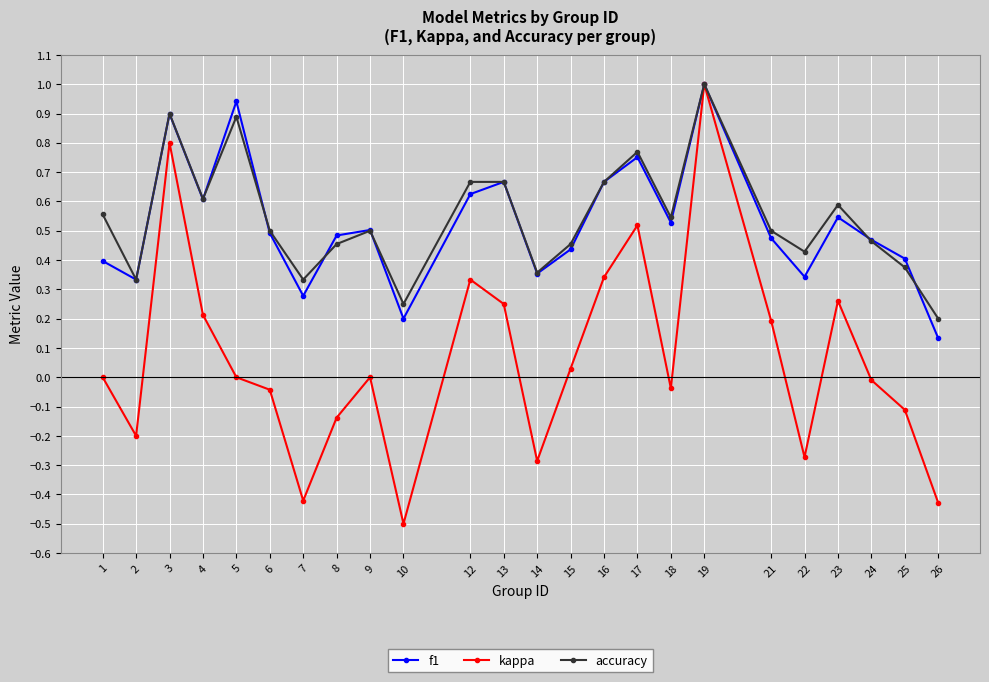

Is the value of kappa at 16 greater than the value of accuracy at 19?

No